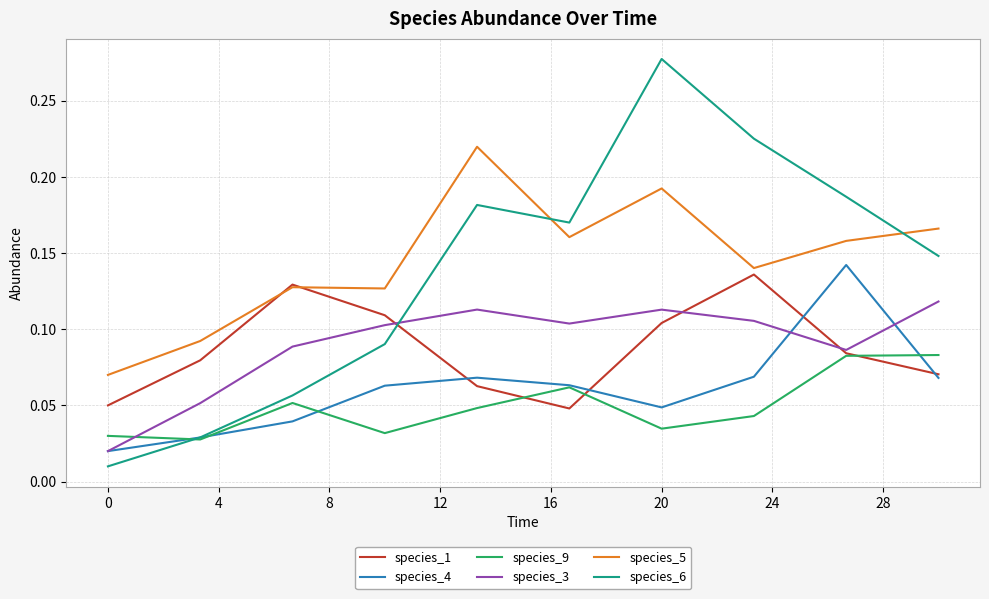

Which series has the widest spread of values?

species_6